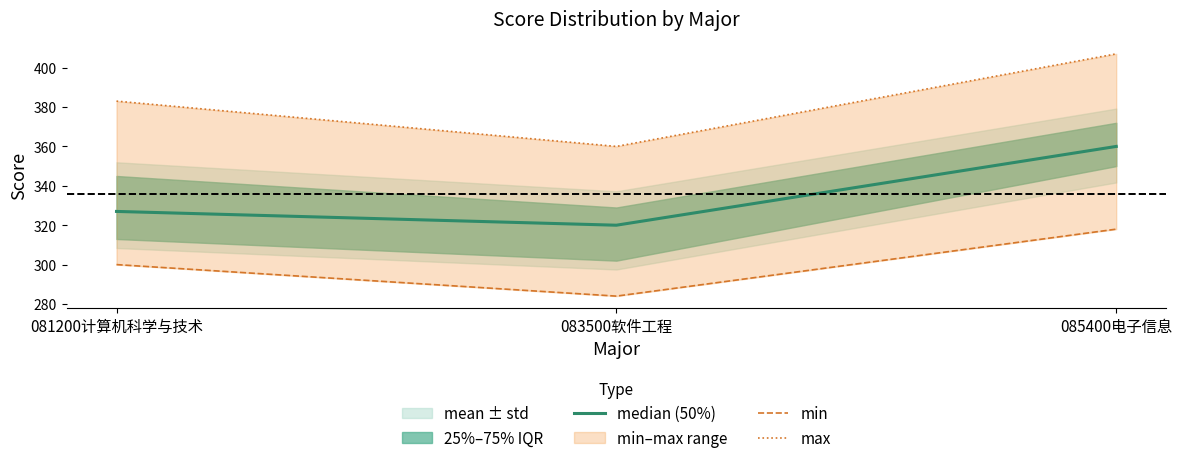

At which label does max first exceed 383?

085400电子信息